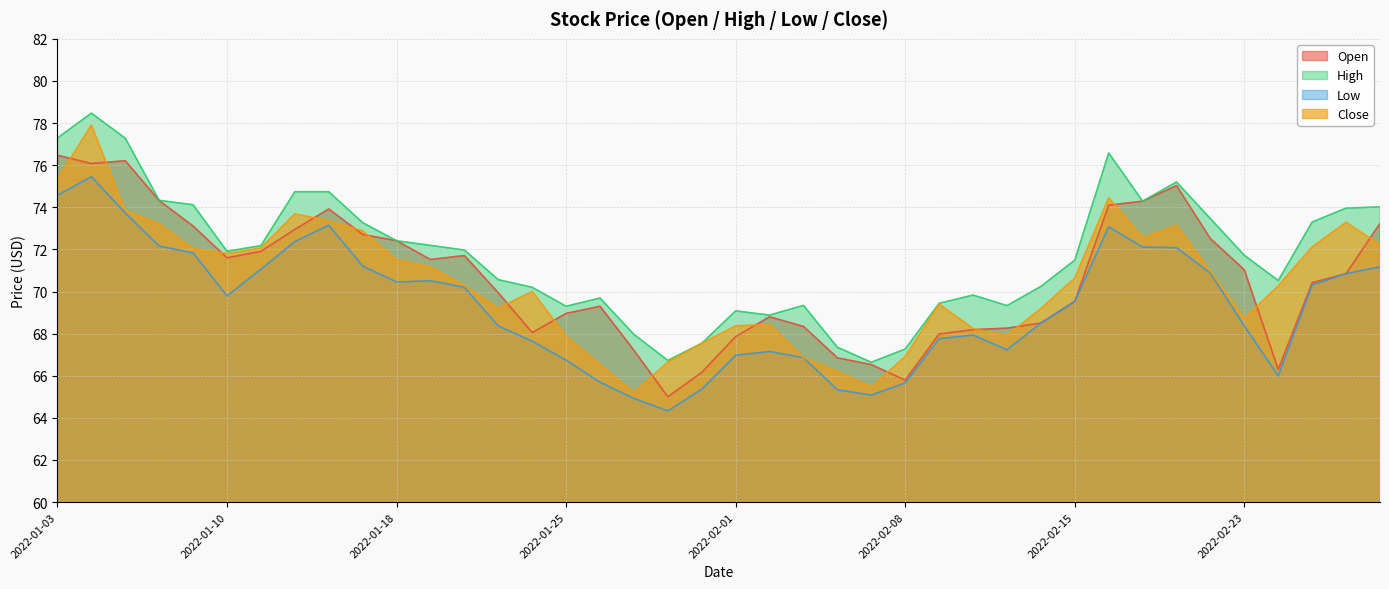

What is the sum of all Open values?

2823.9